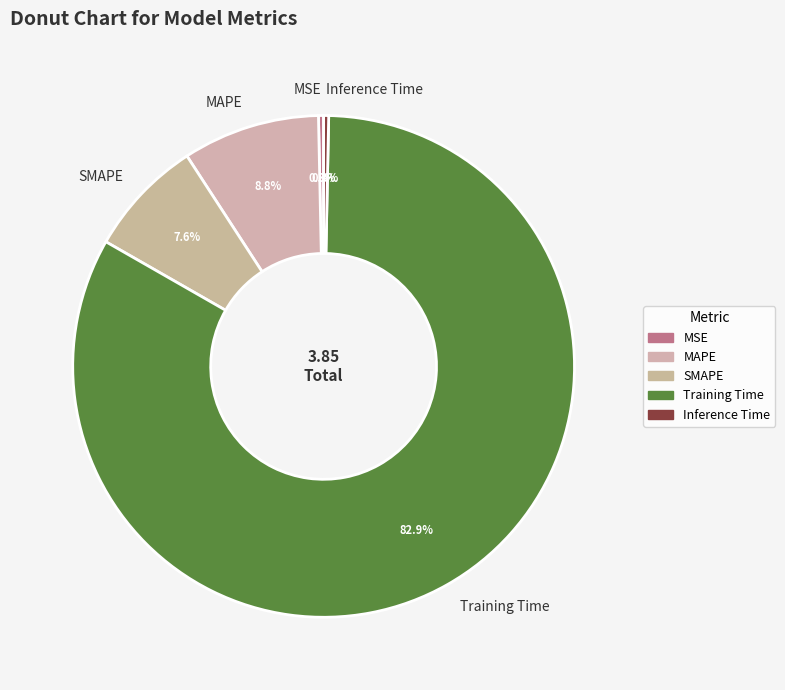

To the nearest percent, what is the difference between the MAPE and Training Time slice percentages?

74%